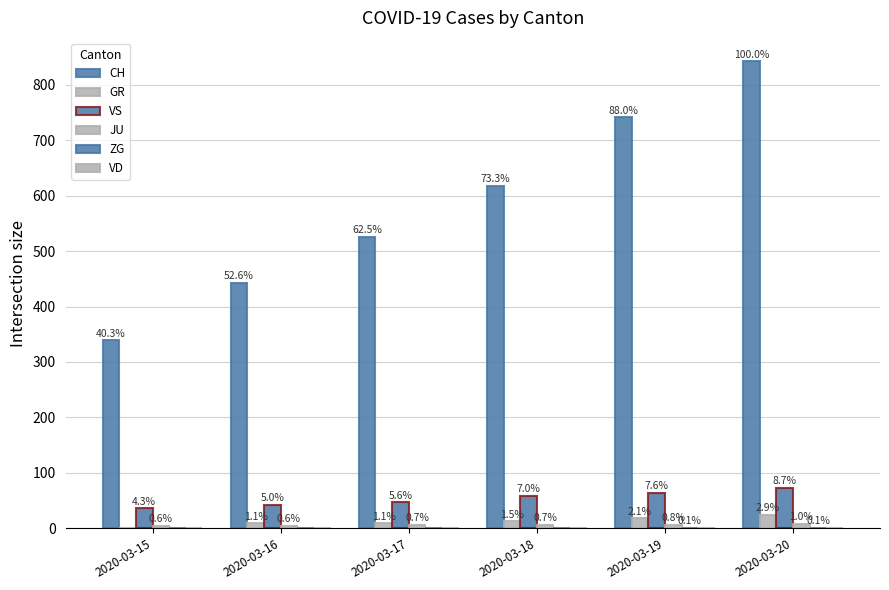

Does the chart contain stacked bars?

No